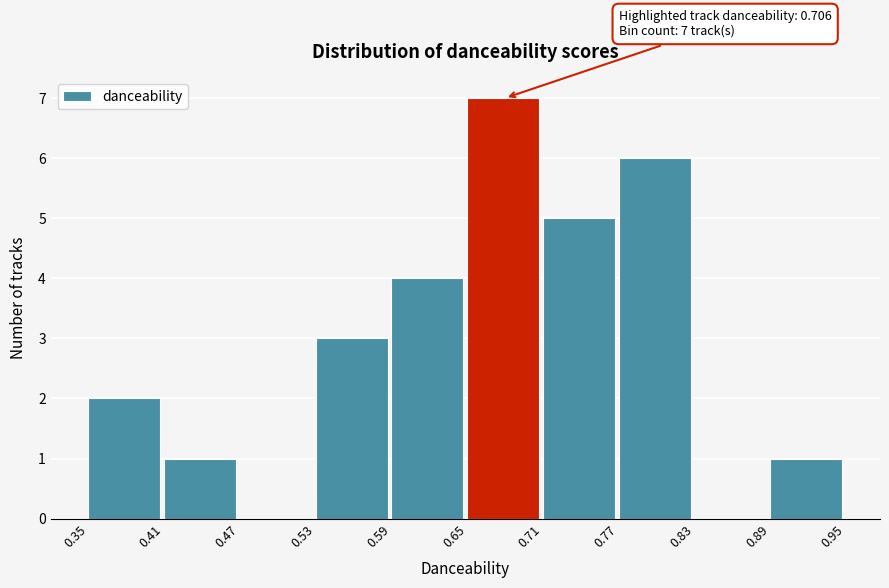

Which range on the x-axis has the tallest bar?

0.65 to 0.71